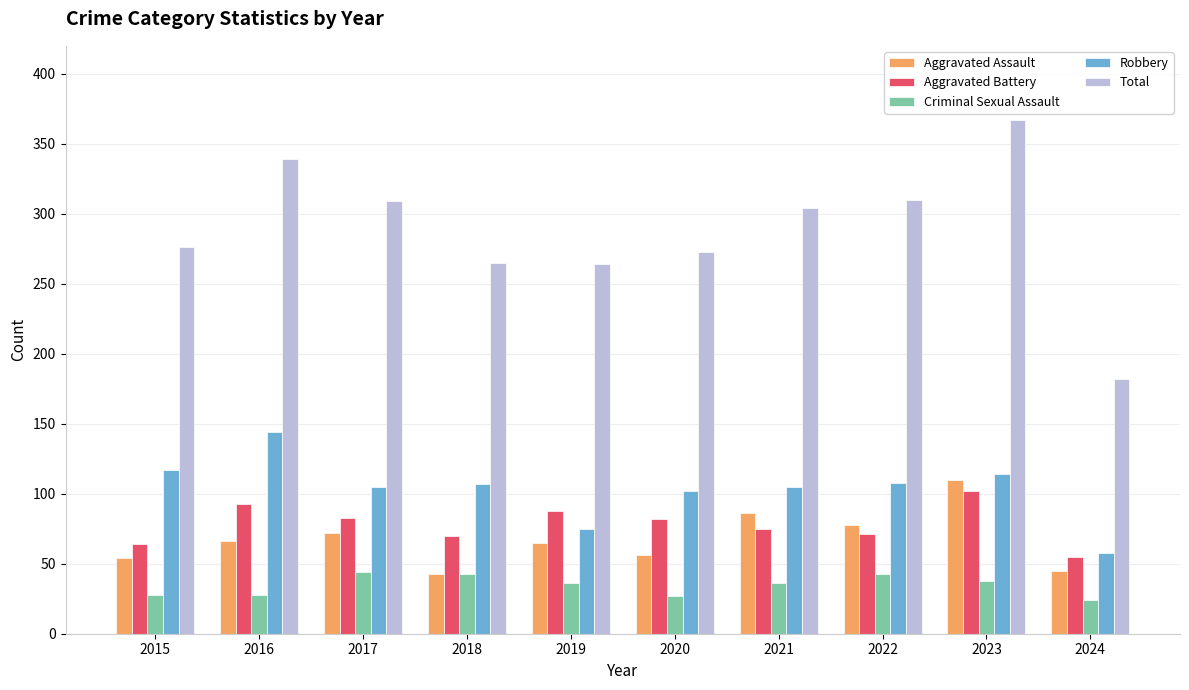

Where does the Aggravated Battery series first go above 82?

2016